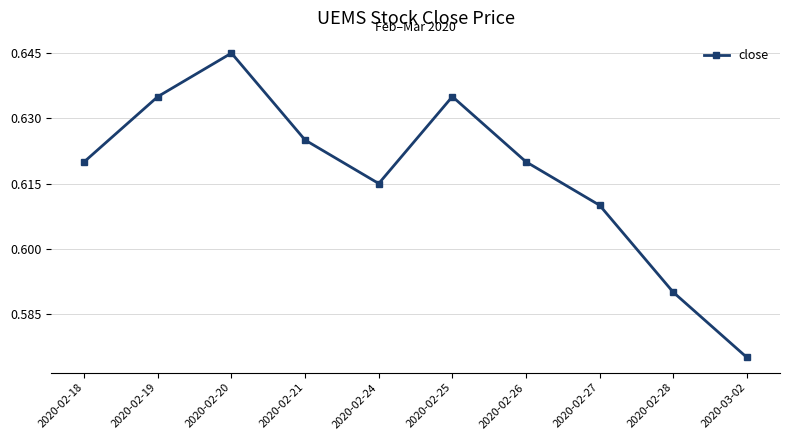

The chart shows a value of 0.4 at 2020-02-21. True or false?

False